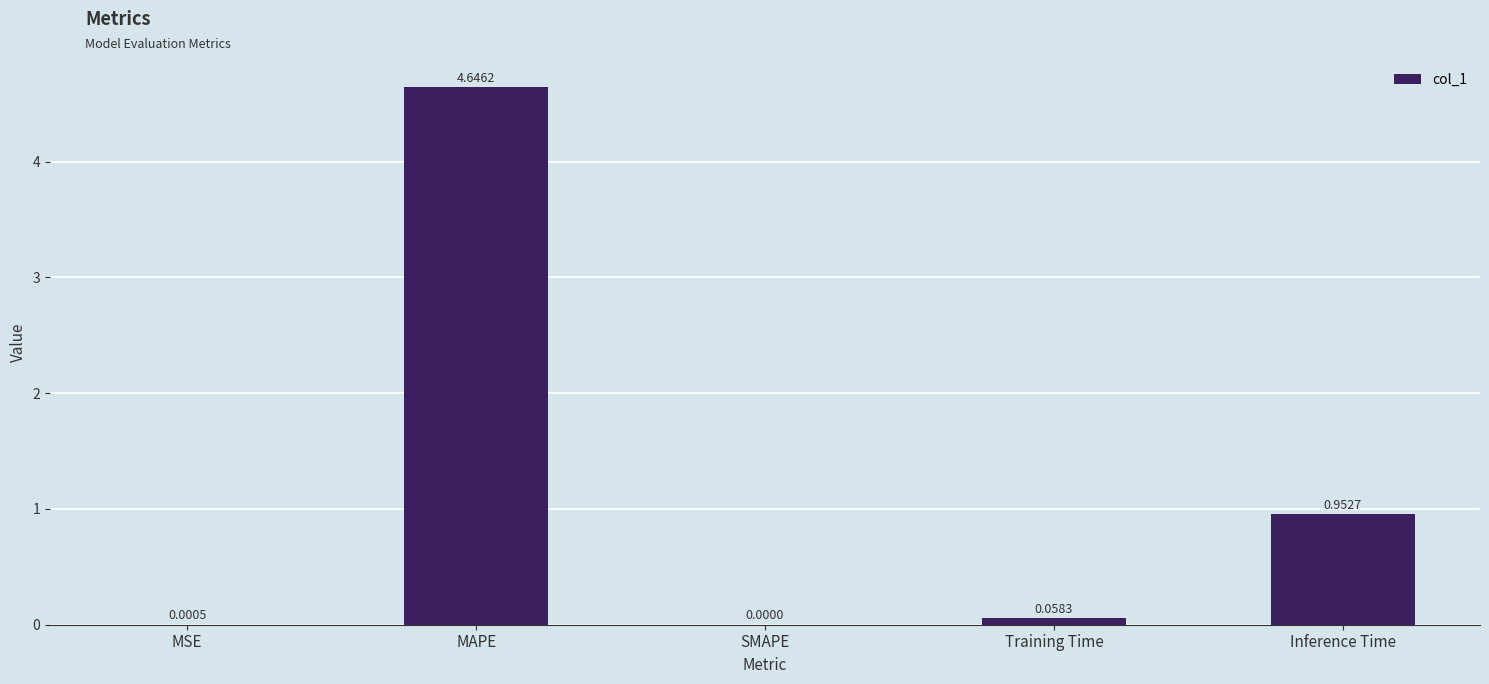

Where is the data nearest to the value 2?

Inference Time